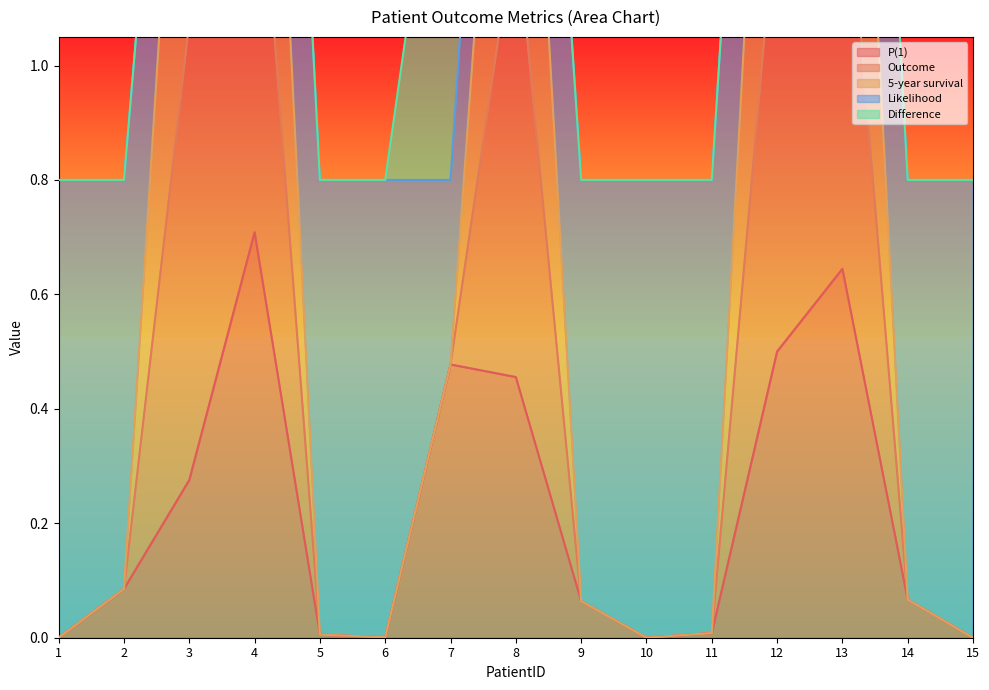

What is the difference between the maximum and minimum values in the Outcome series?

2.3